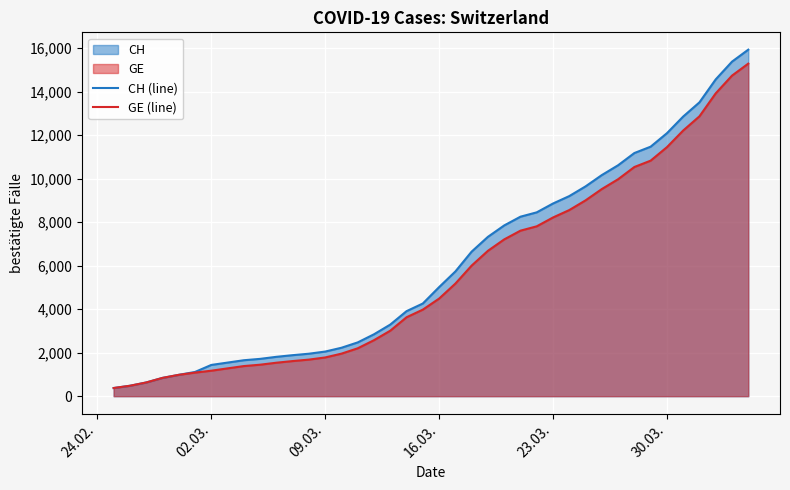

Is it true that CH (line) equals 964 at 09.03.?

False